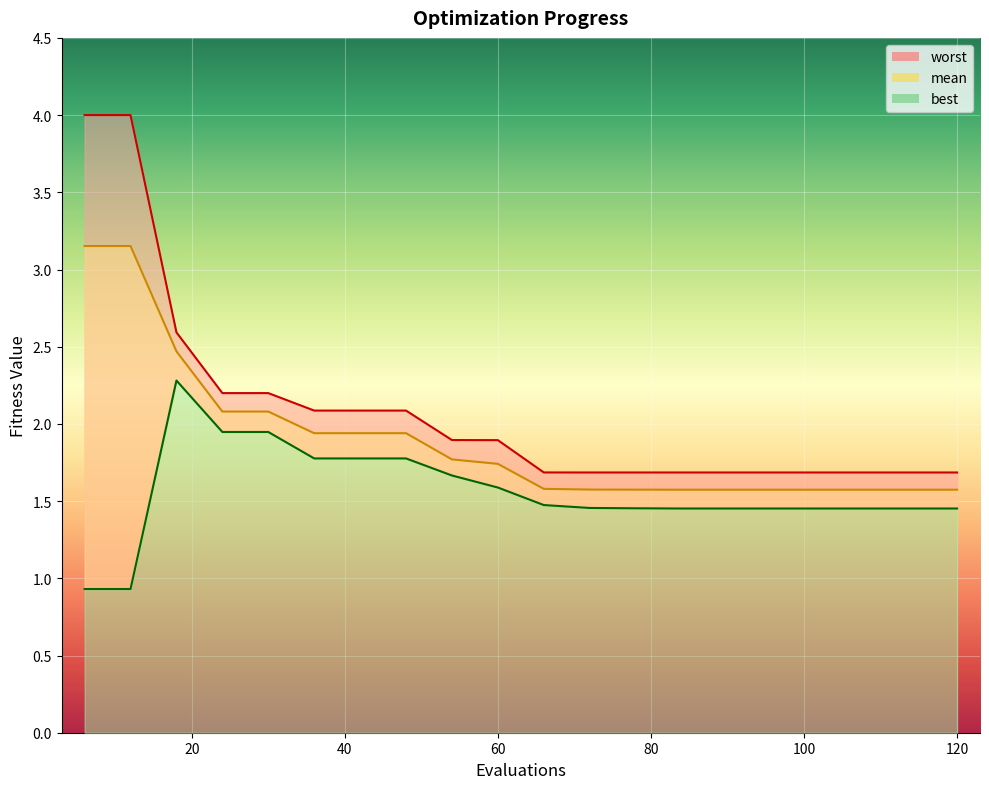

Is the value of mean_line at 8 greater than the value of worst_line at 10?

Yes